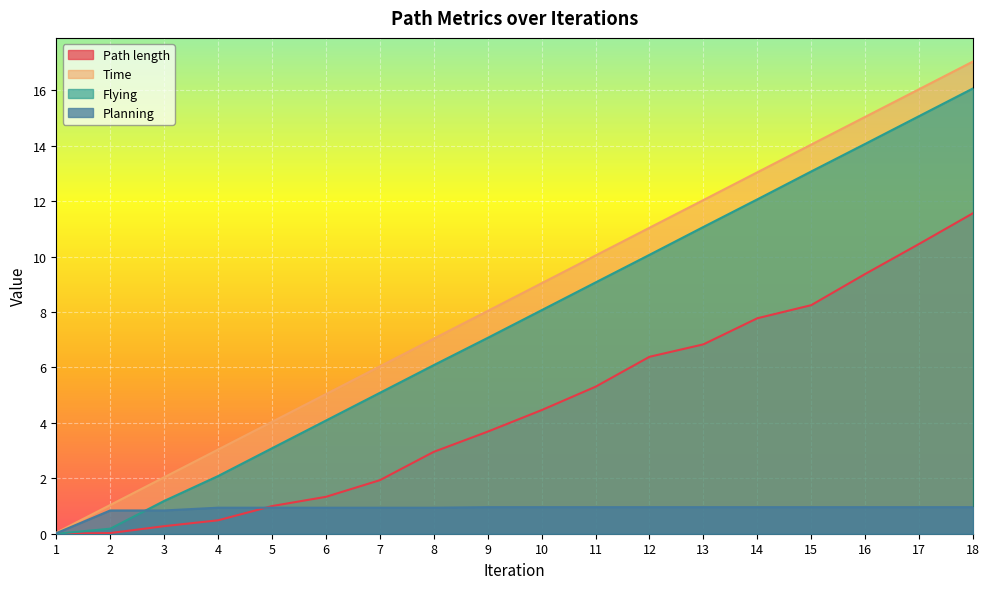

What is the difference between the second highest and second lowest values in the Path length series?

10.4